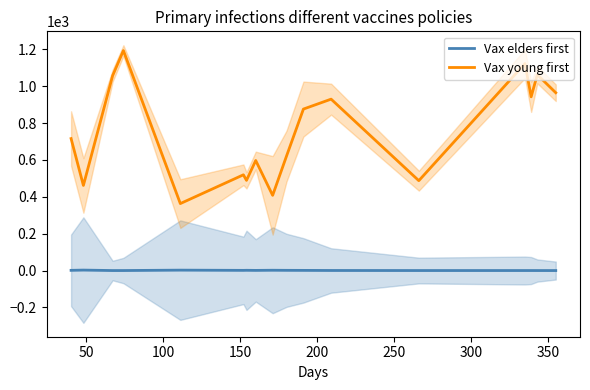

True or false: Vax elders first has more than 0 points higher than both neighbors.

True